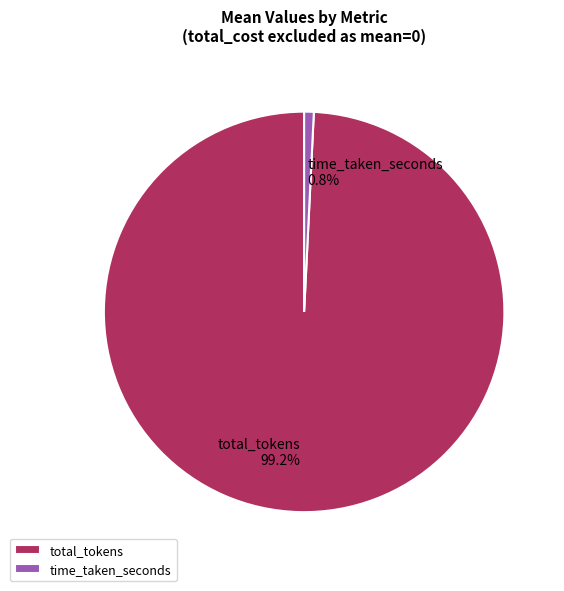

How many slices are in this pie chart?

2